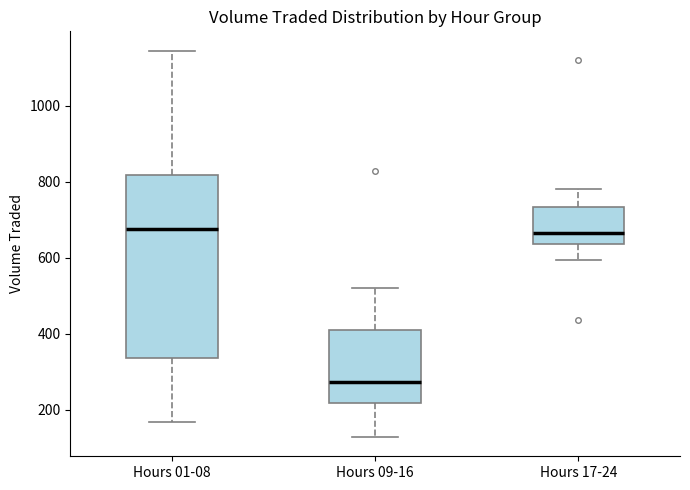

Where does the upper whisker of the box for Hours 01-08 end on the y-axis? The values are not printed on the chart, so give them approximately, as read against the axis.

1140